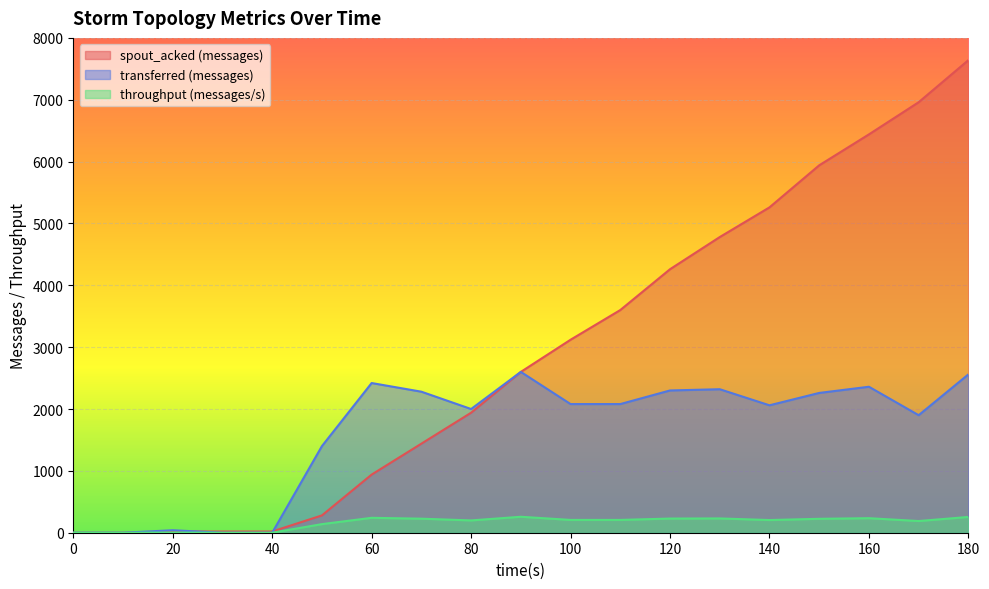

How many data points in transferred (messages) are less than 2080?

9